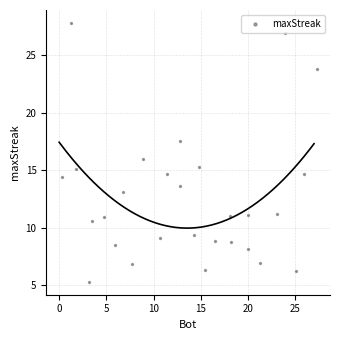

What is the range of X values (max minus min)?

27.1